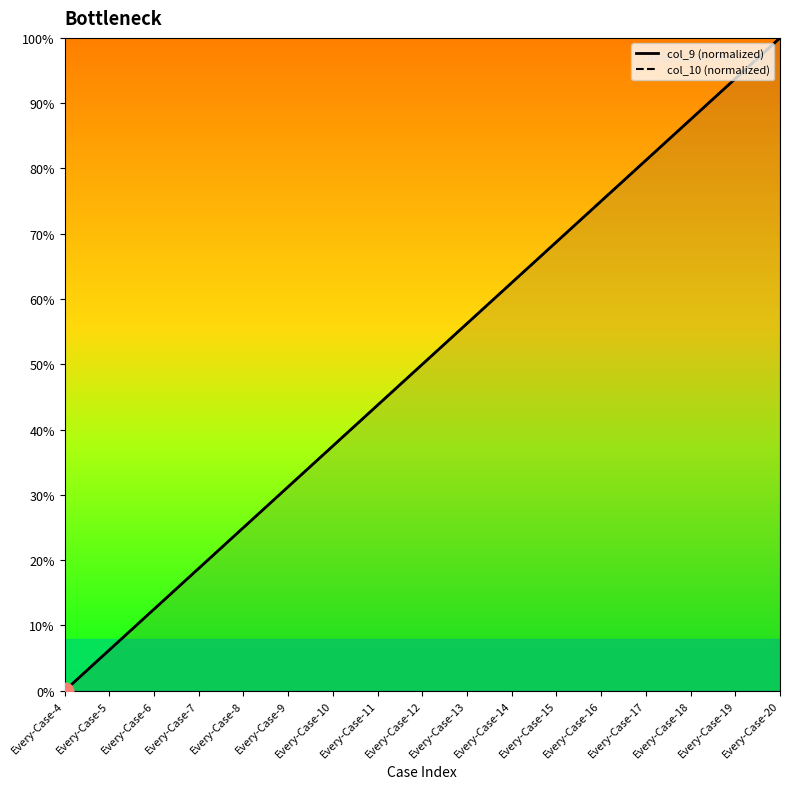

How many values in col_10 (normalized) are above zero?

16